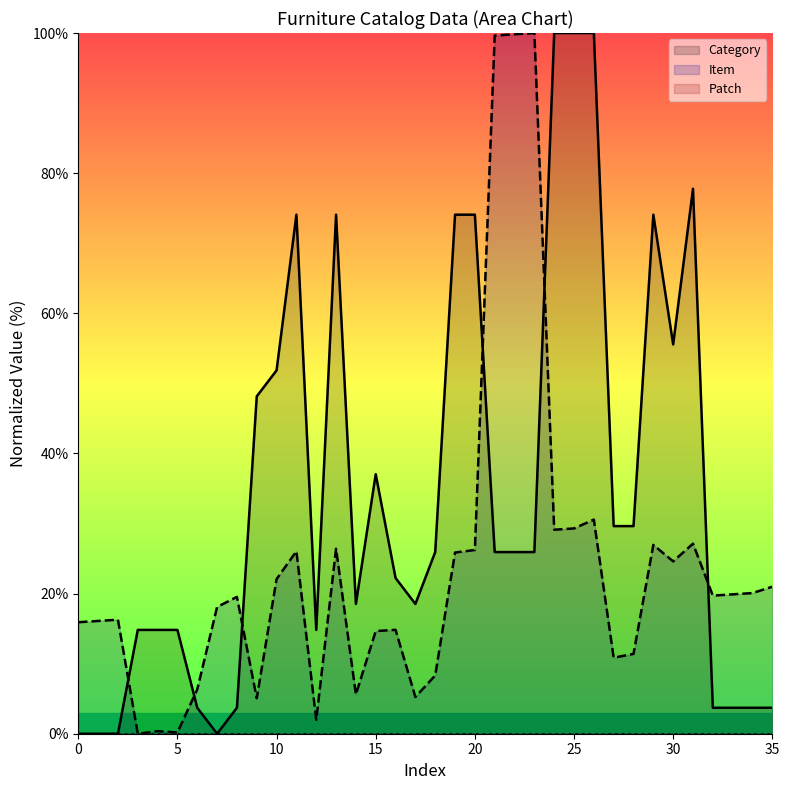

True or false: Item has more than 1 interior local peaks.

True